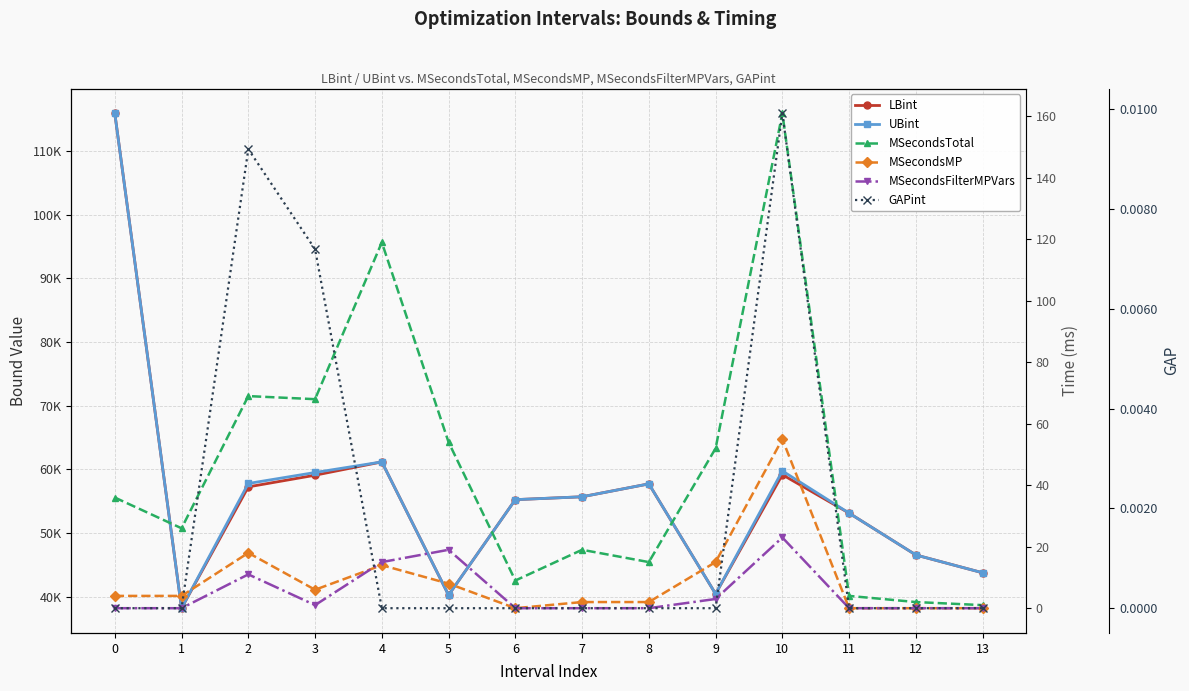

Where is MSecondsTotal nearest to the value 81?

2